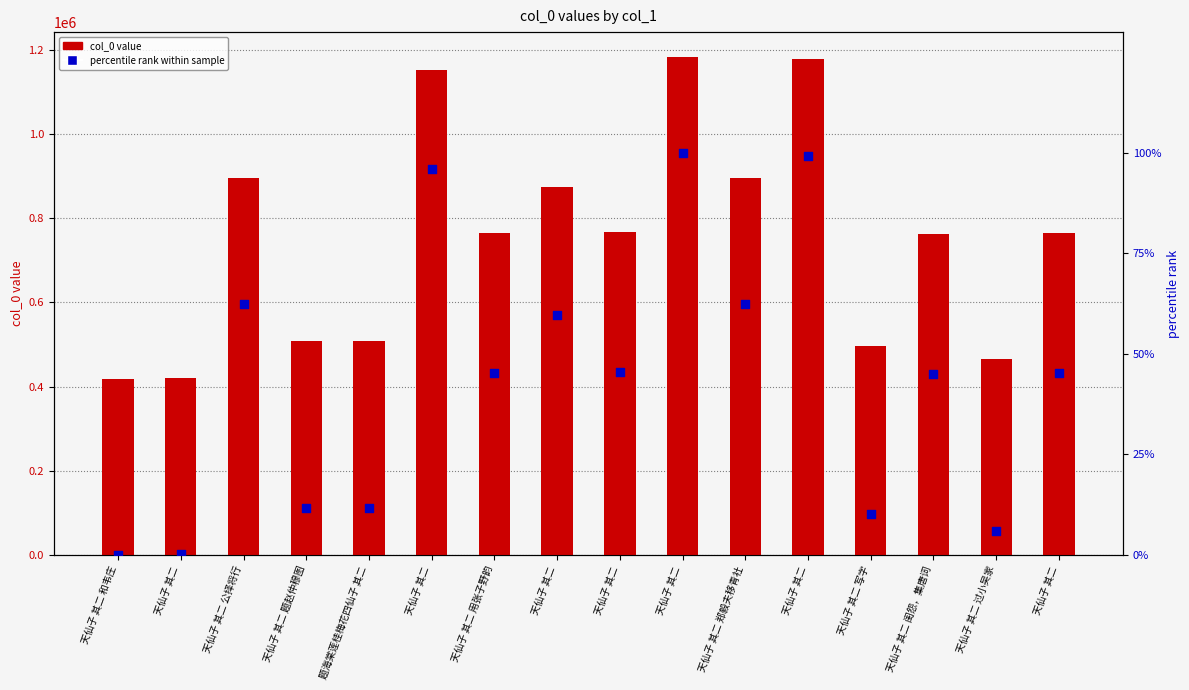

At which category is the sum across all series the highest?

天仙子 其二